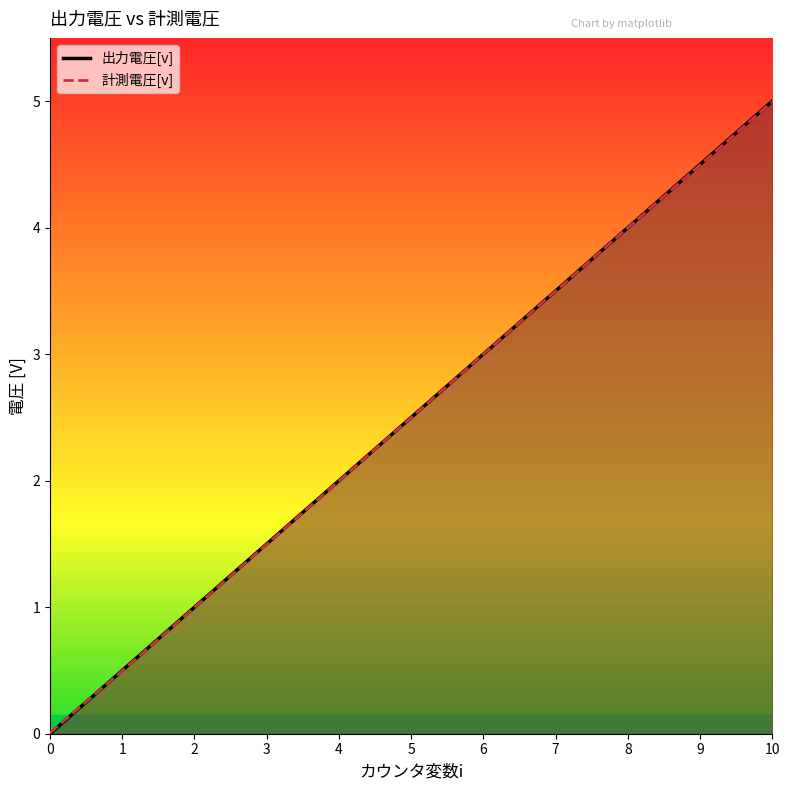

Which series has the largest total across all categories?

出力電圧[v]